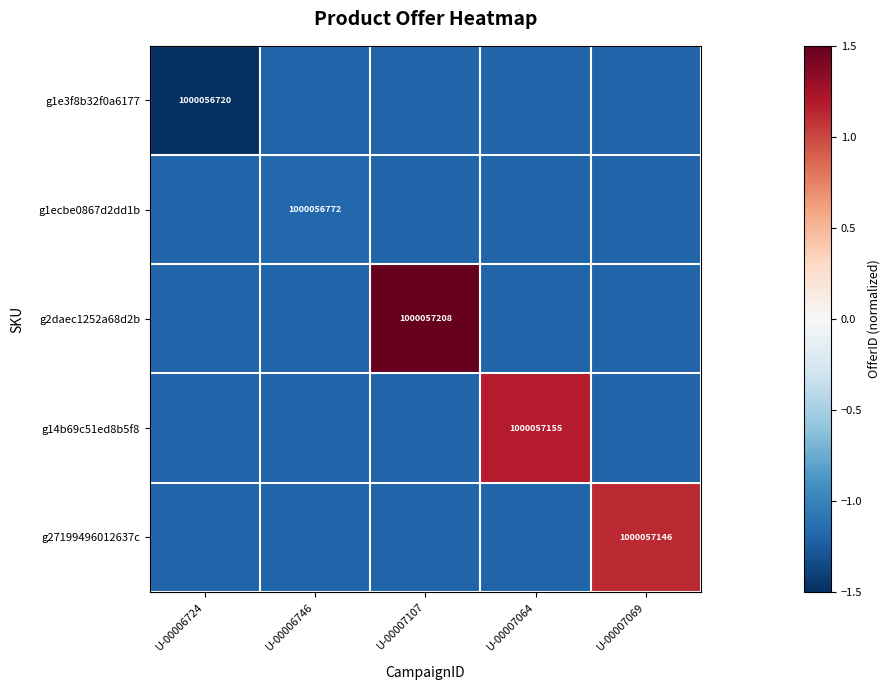

Is it true that g14b69c51ed8b5f8 equals 583608857.6 at U-00007064?

False